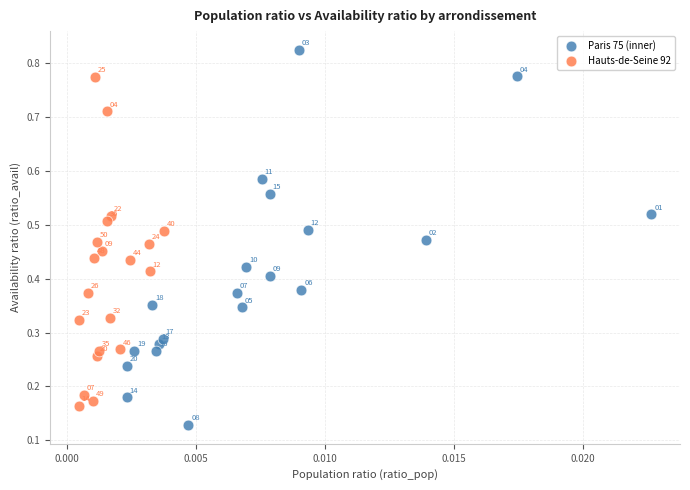

Which series contains the highest Y value?

Paris 75 (inner)